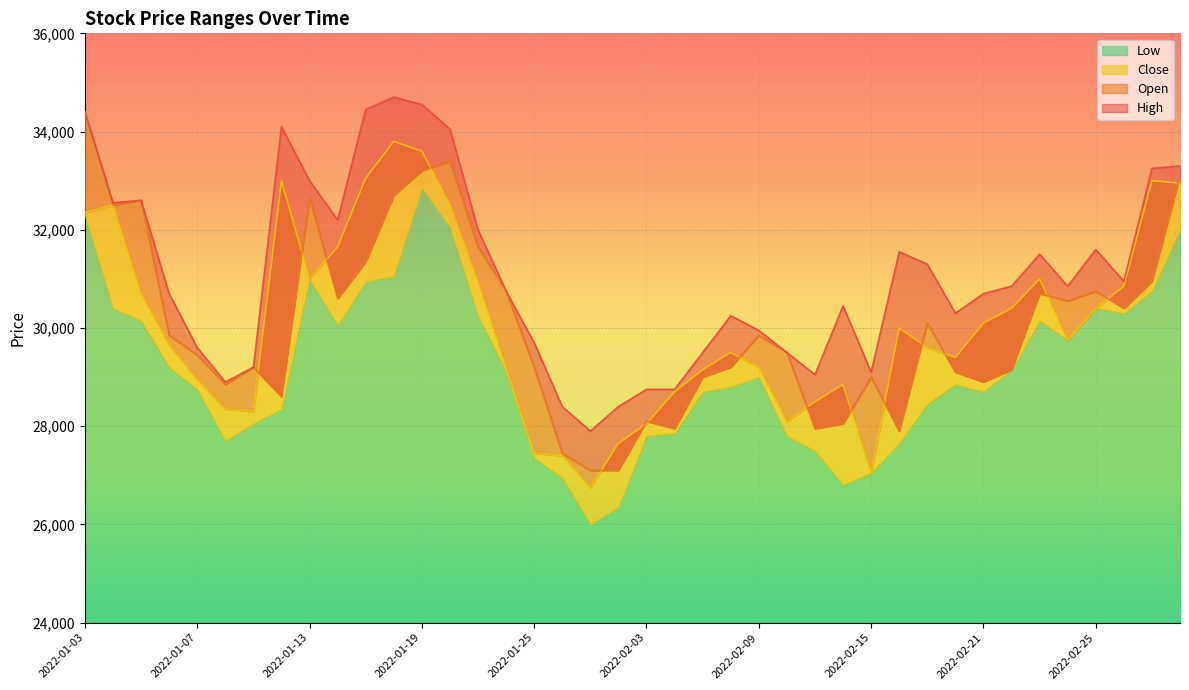

How many interior local peaks does the Close series have?

8